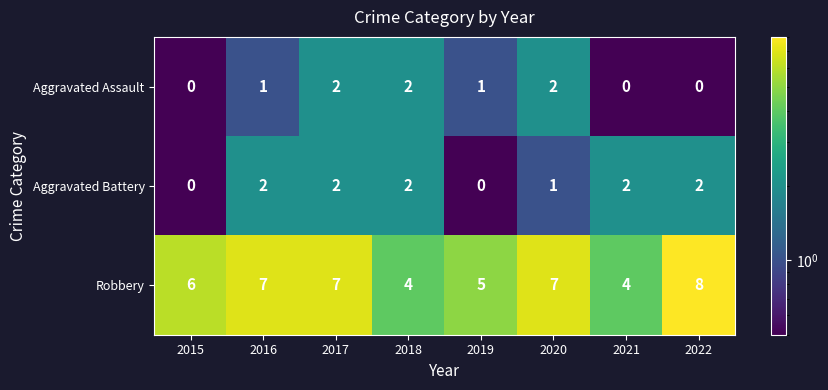

How many series are shown in this chart?

3